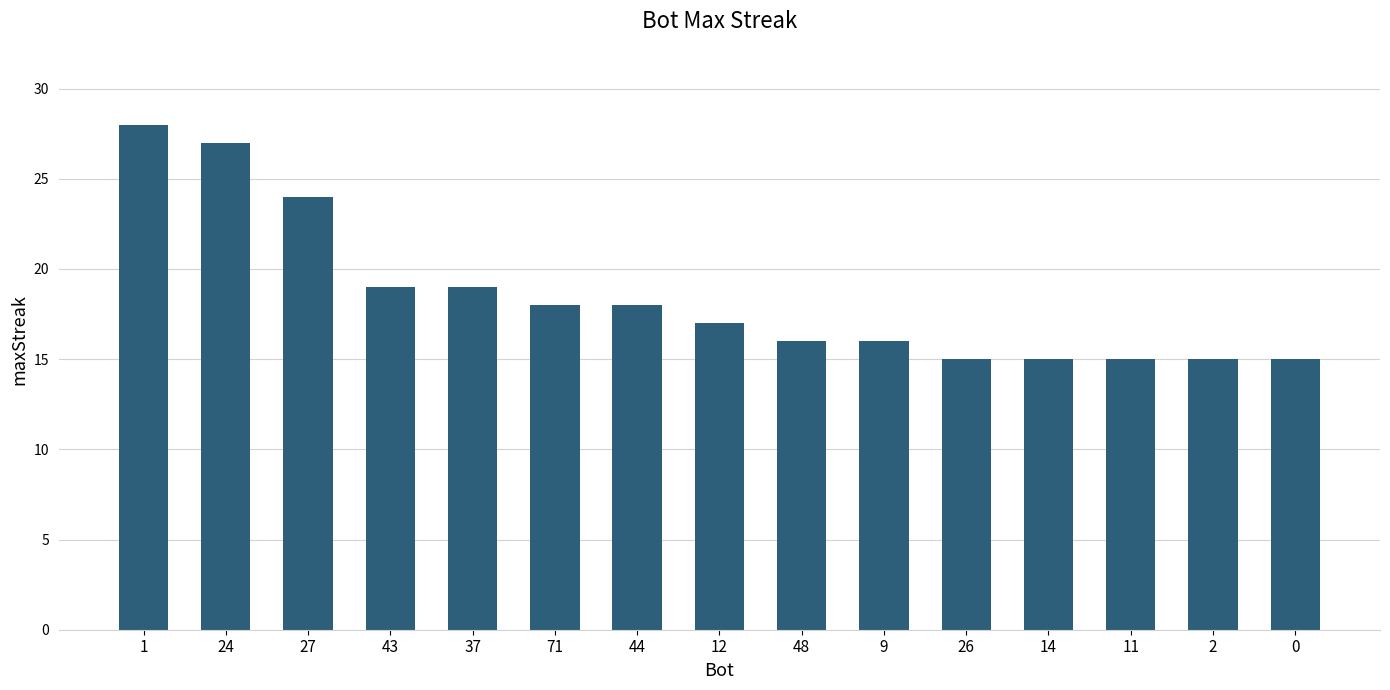

True or false: the data shows 15 at 14.

True